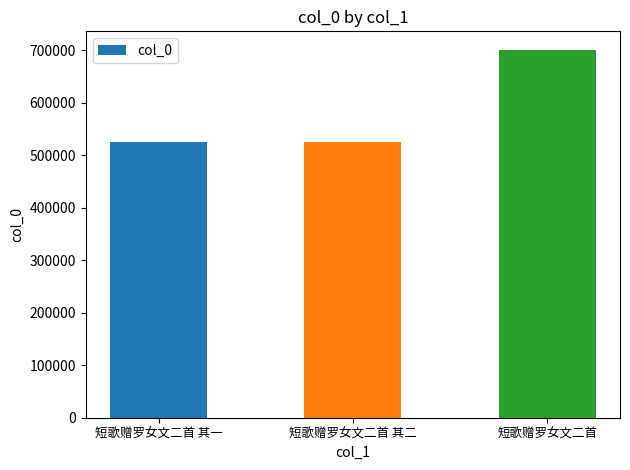

What is the difference between the maximum and minimum values?

175448